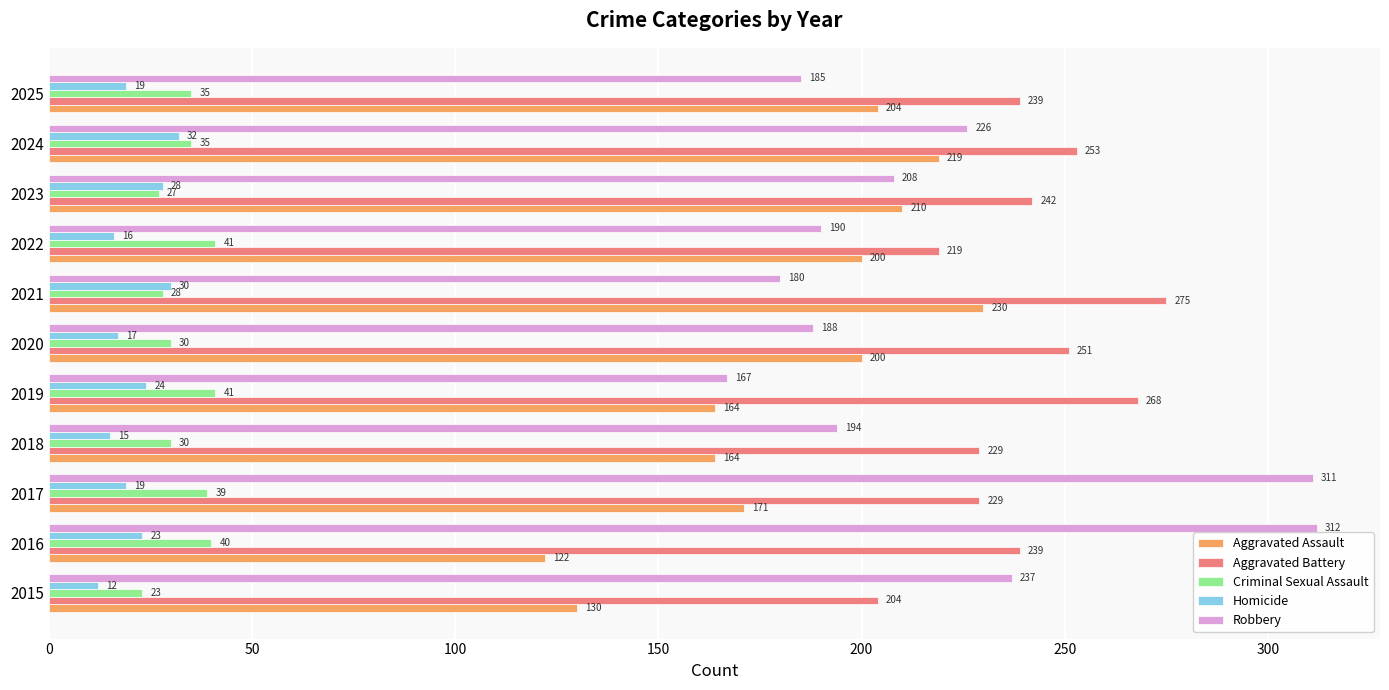

At which category is the sum across all series the highest?

2017